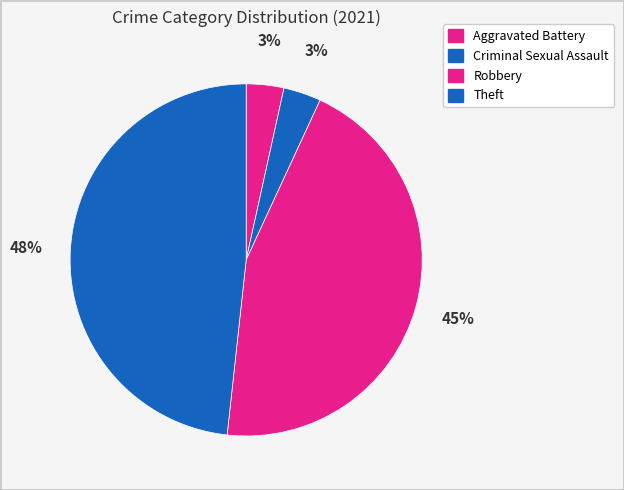

To the nearest percent, what percentage of the pie is Theft?

48%